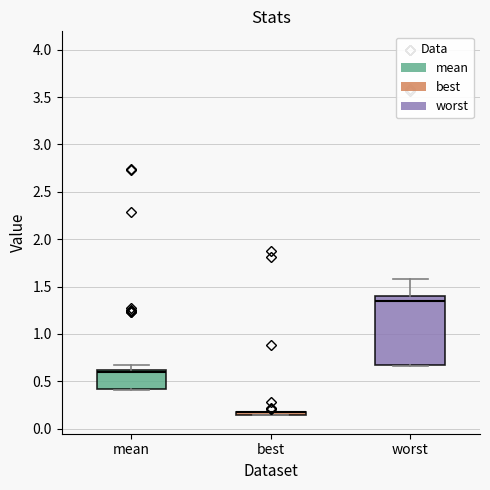

Reading left to right, transcribe this box plot: for each box, give where its median line is, the range the box spans, and where its two whiskers end, as read against the y-axis. The values are not printed on the chart, so give them approximately, as read against the axis.

mean: median 0.60 (just below the box's upper edge), box 0.40 to 0.60, whiskers 0.40 to 0.70
best: box collapsed to a line at 0.15, whiskers 0.15 to 0.20
worst: median 1.35, box 0.65 to 1.40, whiskers 0.65 to 1.60